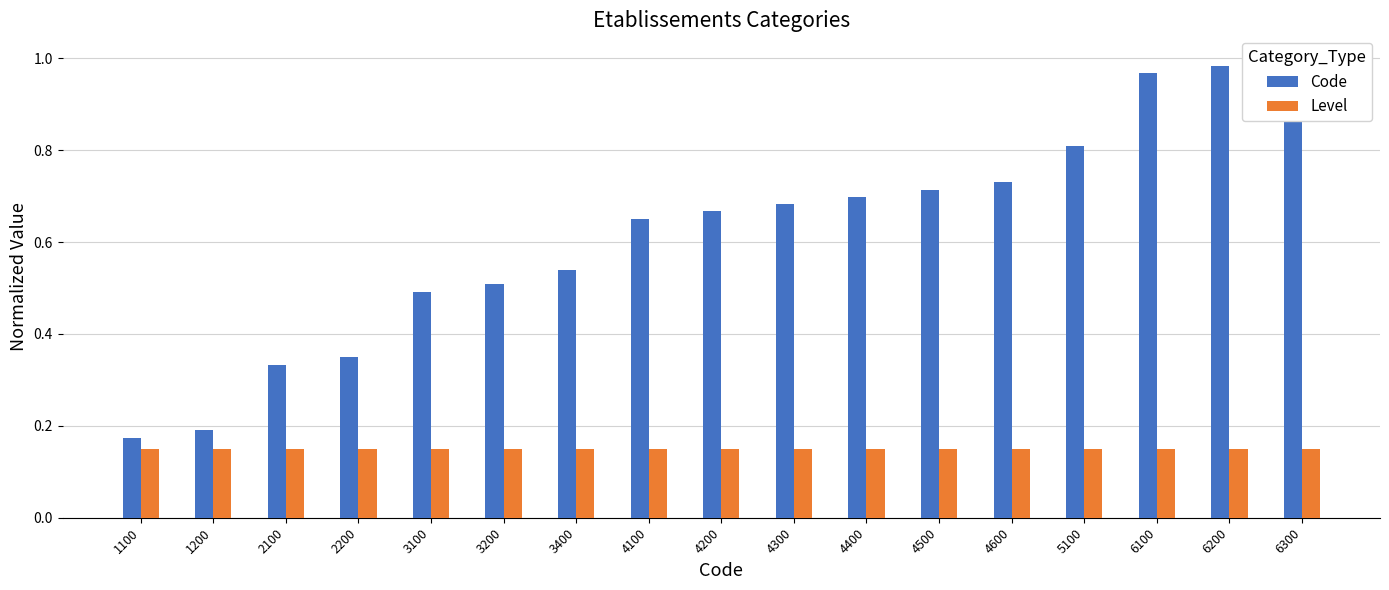

Reading left to right, list all the values displayed in this chart.

Code: 1100=0.2	1200=0.2	2100=0.3	2200=0.3	3100=0.5	3200=0.5	3400=0.5	4100=0.7	4200=0.7	4300=0.7	4400=0.7	4500=0.7	4600=0.7	5100=0.8	6100=1.0	6200=1.0	6300=1.0
Level: 1100=0.1	1200=0.1	2100=0.1	2200=0.1	3100=0.1	3200=0.1	3400=0.1	4100=0.1	4200=0.1	4300=0.1	4400=0.1	4500=0.1	4600=0.1	5100=0.1	6100=0.1	6200=0.1	6300=0.1